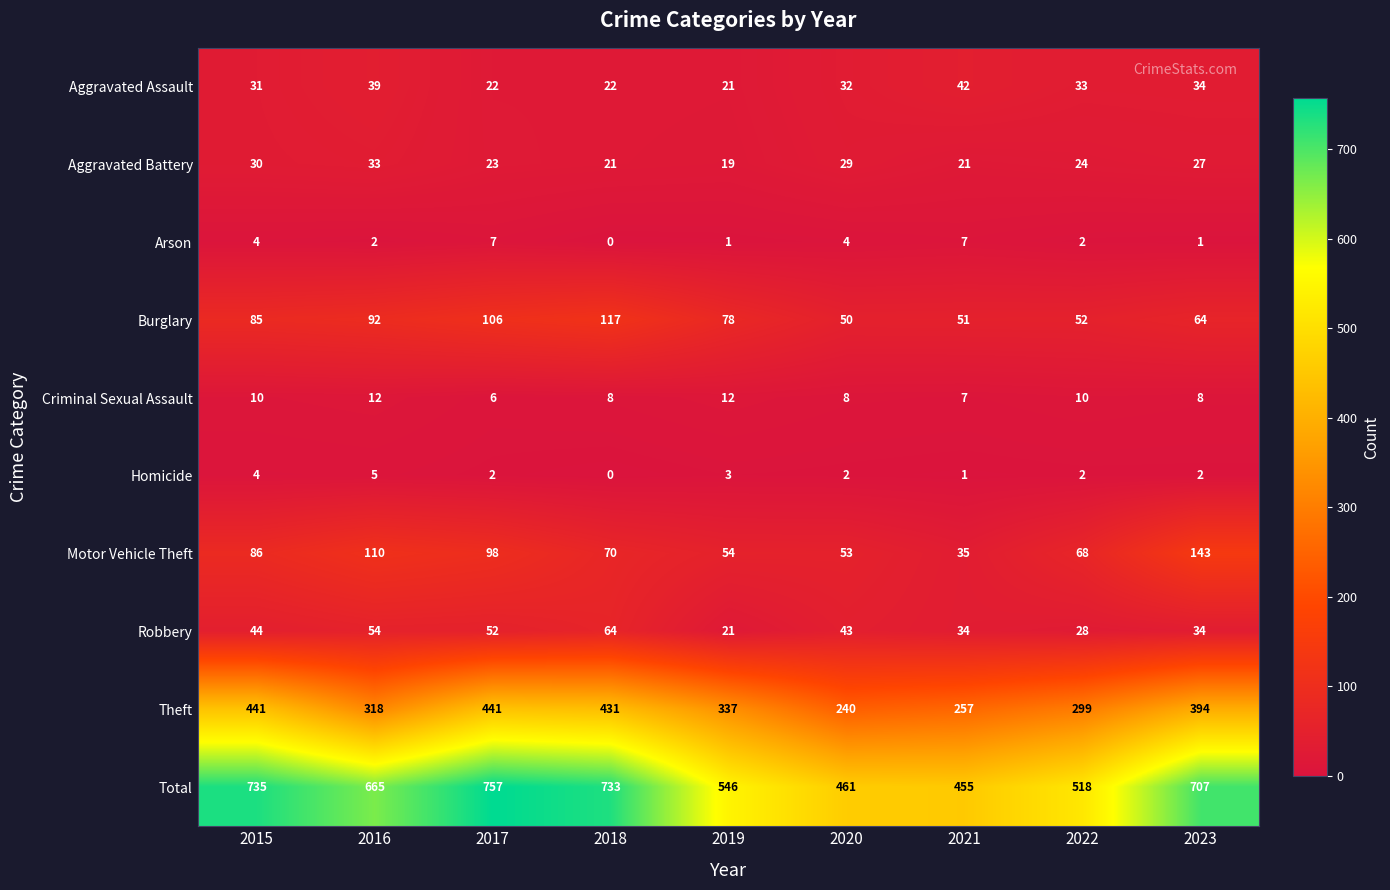

Where does the Burglary series first go above 78?

2015